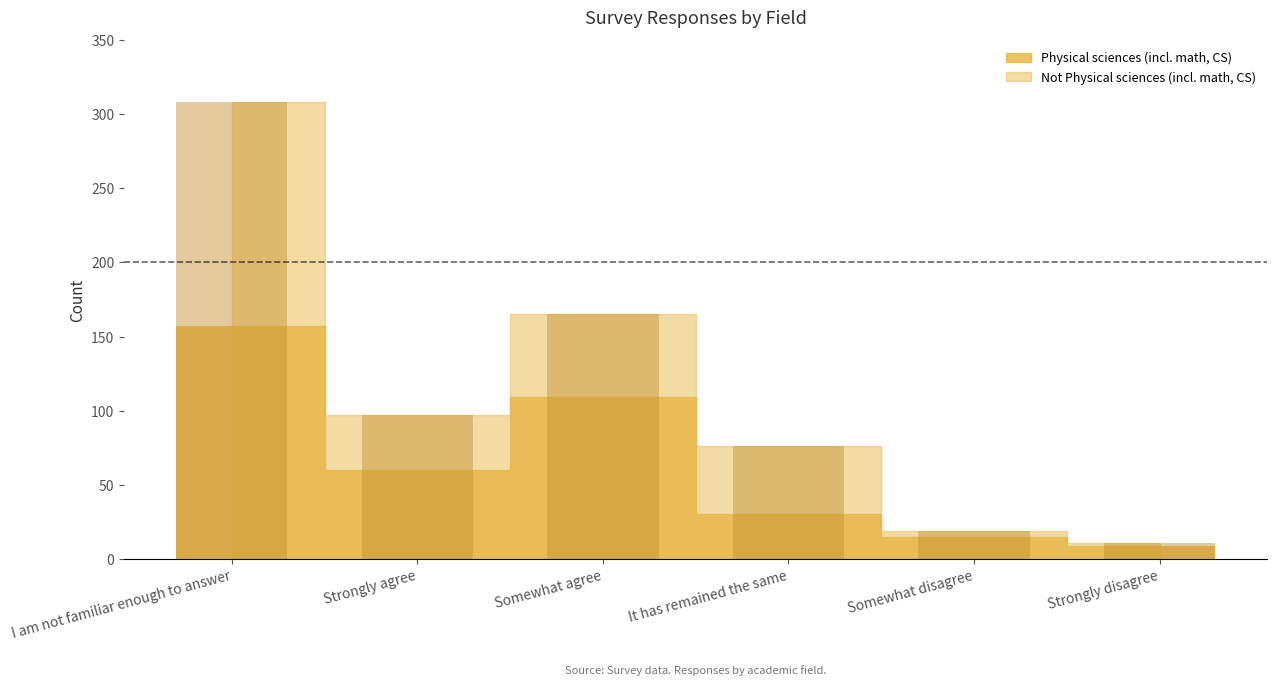

Reading right to left, what are all the values shown in this chart?

Physical sciences (incl. math, CS): Strongly disagree=9	Somewhat disagree=15	It has remained the same=30	Somewhat agree=109	Strongly agree=60	I am not familiar enough to answer=157
Not Physical sciences (incl. math, CS): Strongly disagree=11	Somewhat disagree=19	It has remained the same=76	Somewhat agree=165	Strongly agree=97	I am not familiar enough to answer=308